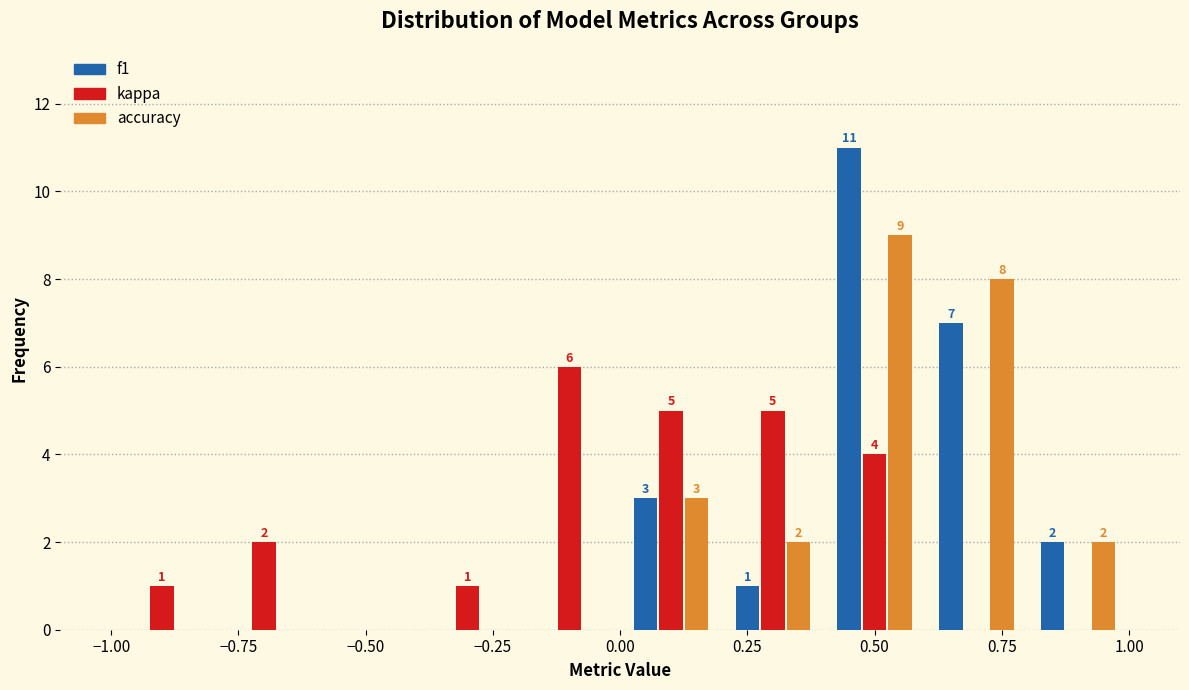

In the f1 series, which range on the x-axis has the tallest bar?

0.4 to 0.6